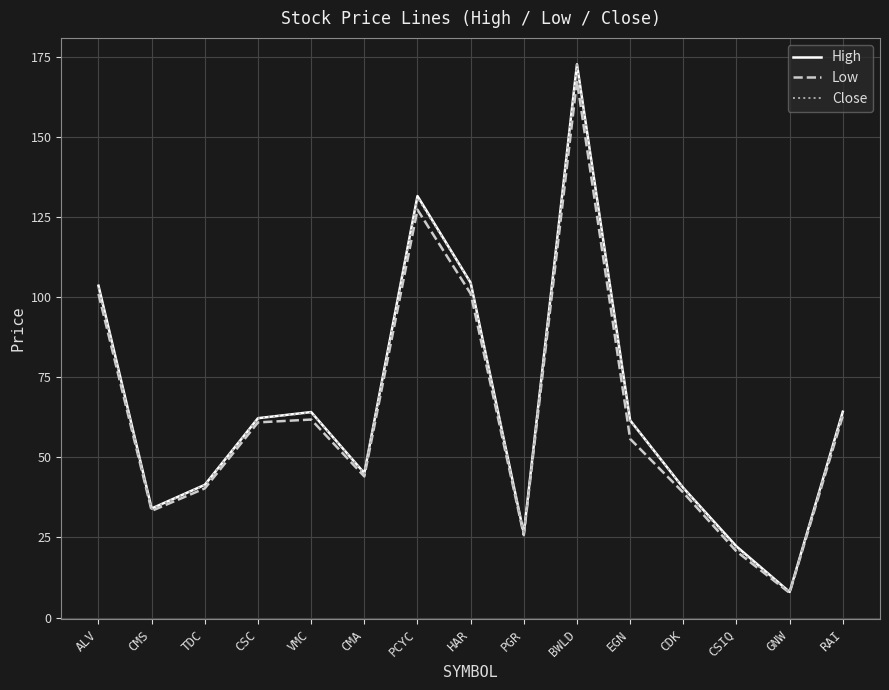

How many lines are shown in the chart?

3